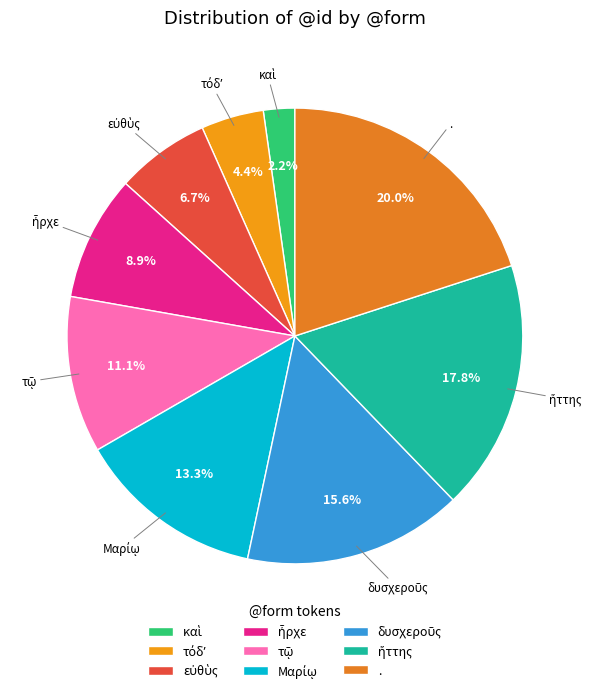

Is there a majority slice in this chart?

No